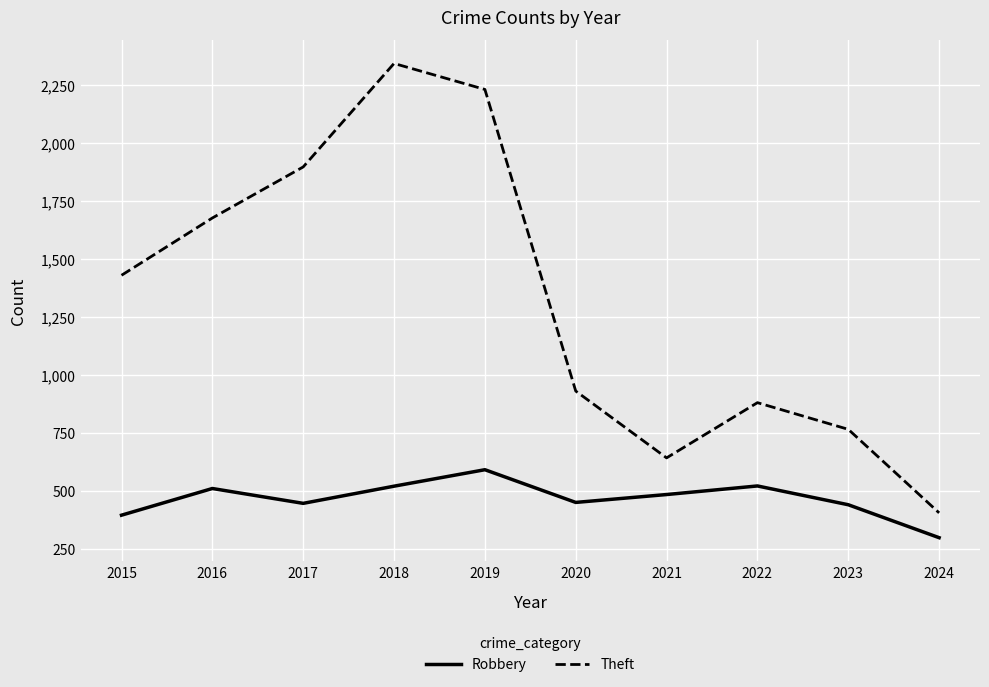

Which series has the widest spread of values?

Theft